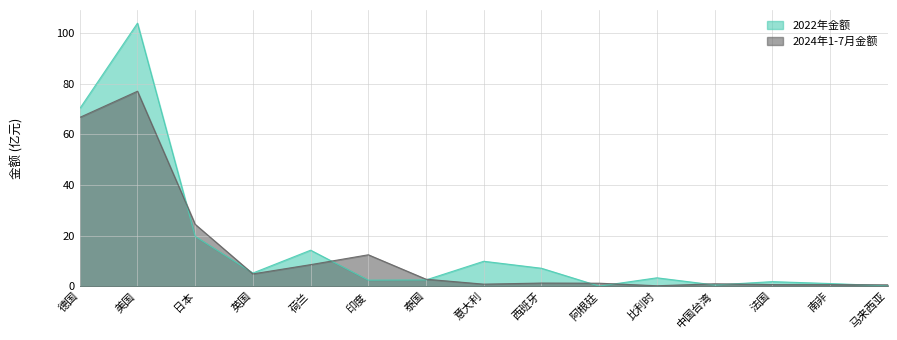

Read the 2022年金额 value at 西班牙.

7.1